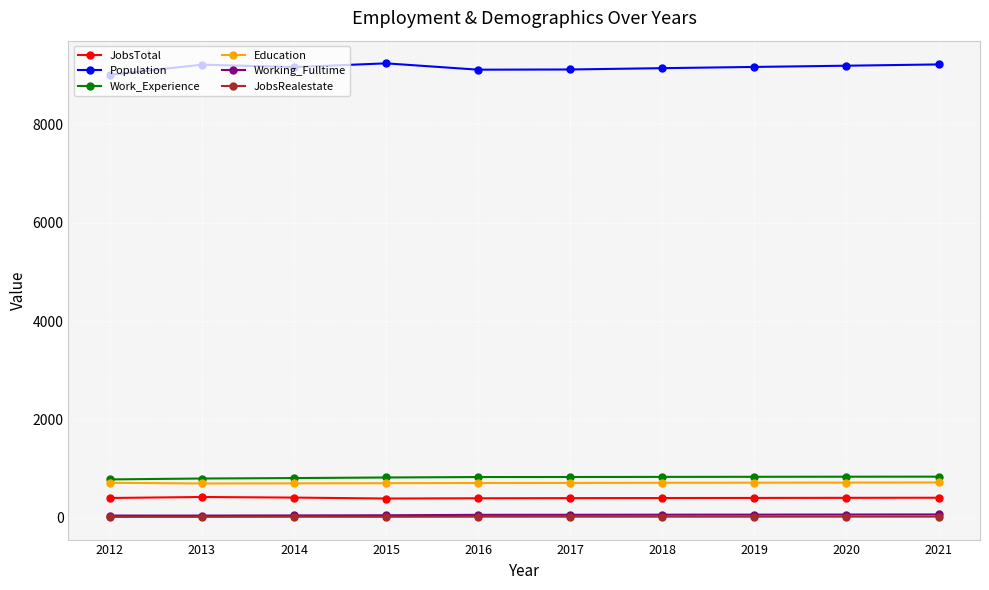

The value of Work_Experience at 2013 is 464. True or false?

False